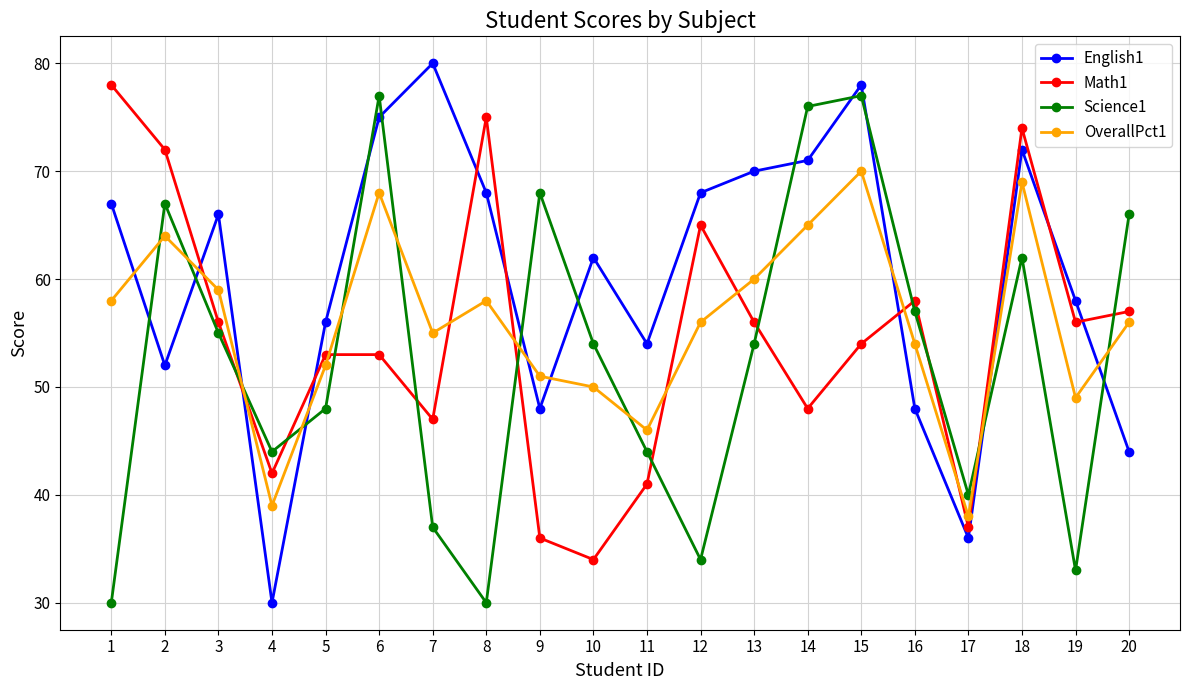

At which label does English1 reach its minimum?

4